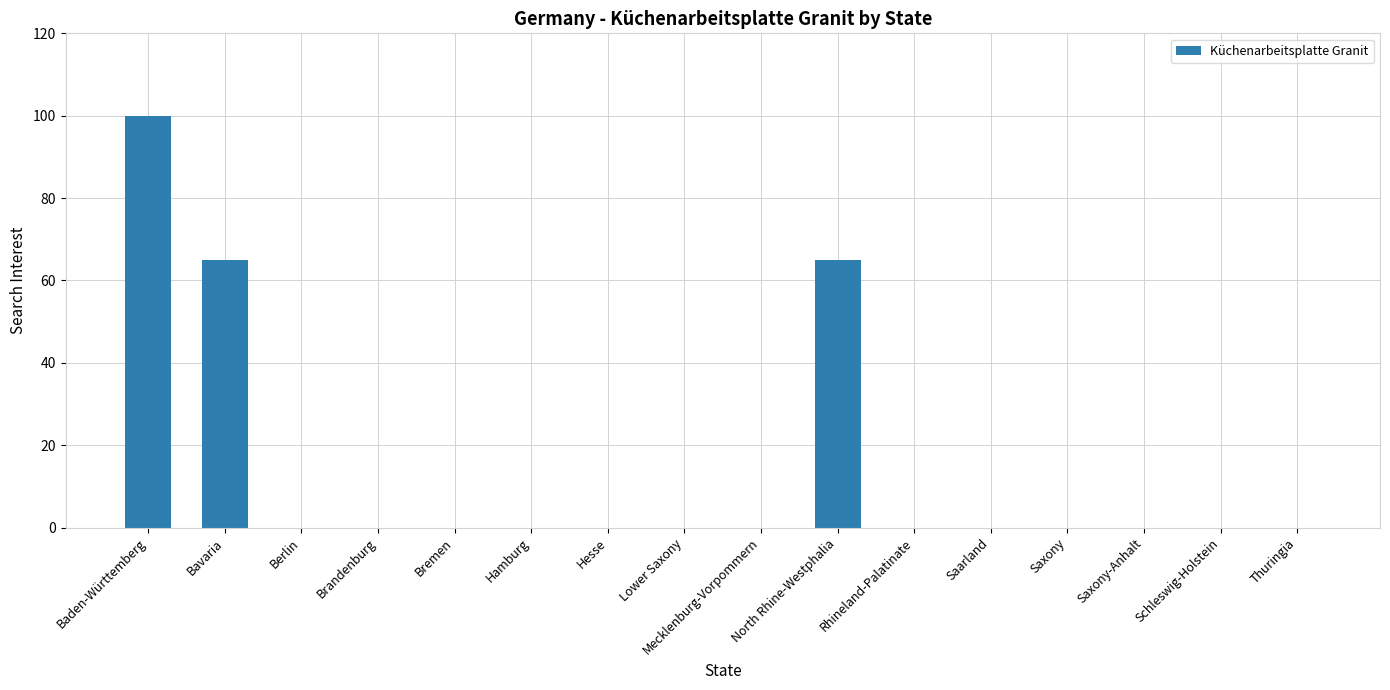

Which category has the highest value across all series?

Baden-Württemberg